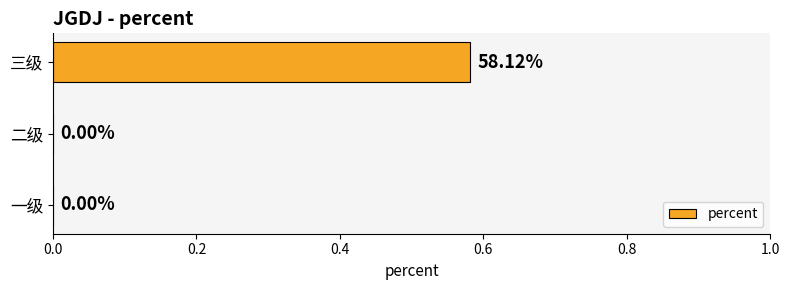

Which has a higher value, 一级 or 三级?

三级